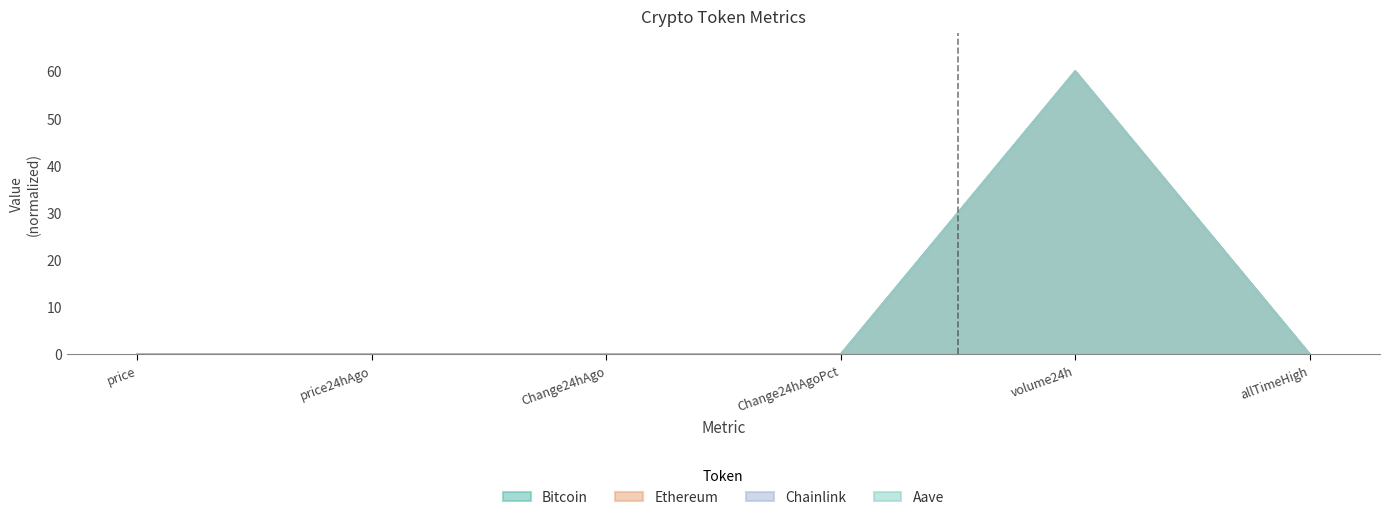

What is the label of the 5th point from the right?

price24hAgo